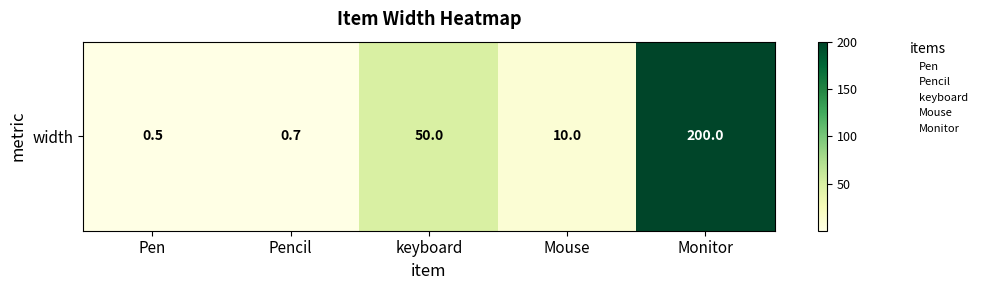

Reading left to right, what are all the values shown in this chart?

0.5	0.7	50.0	10.0	200.0